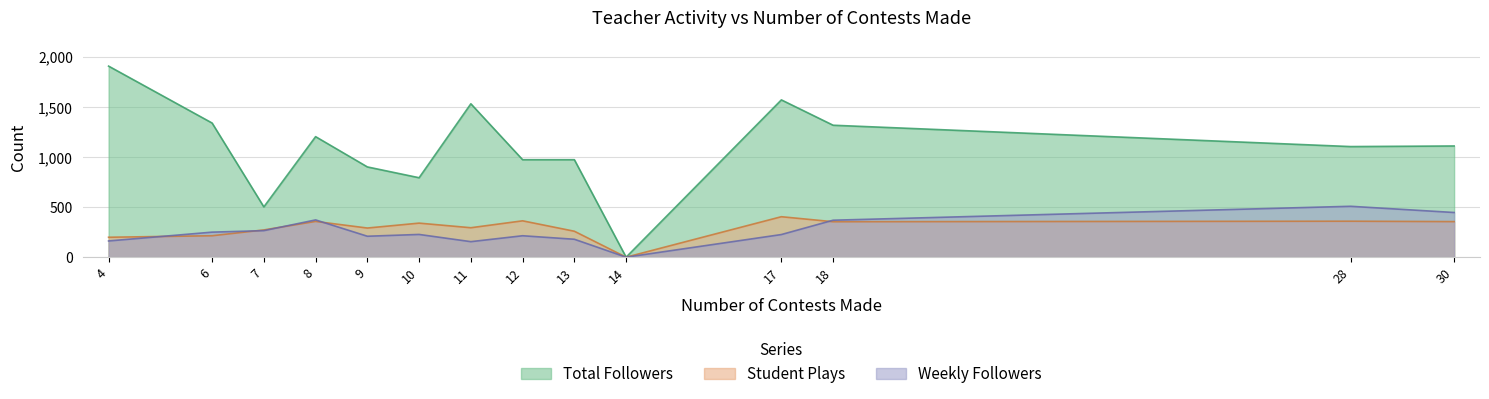

Does the chart have visible grid lines?

Yes